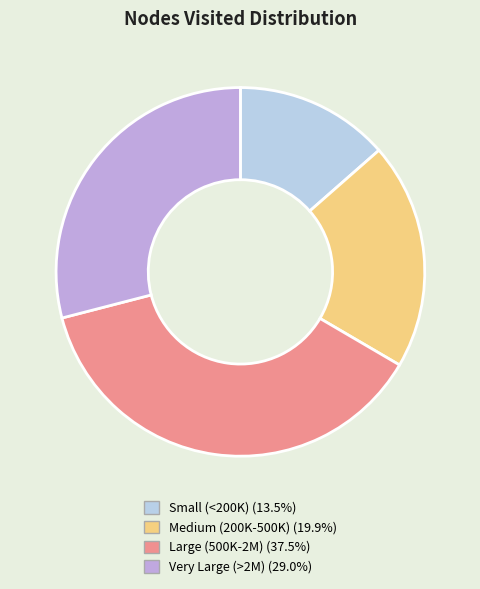

Do Very Large (>2M) (29.0%) and Small (<200K) (13.5%) together represent more than half of the pie?

No